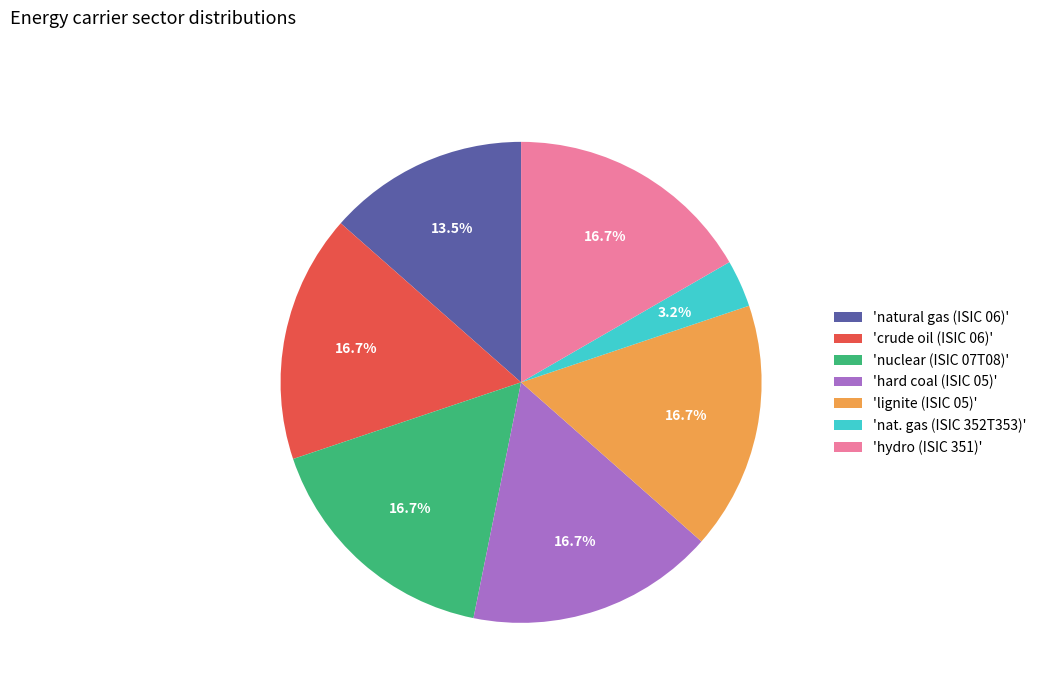

Which slice is the smallest?

'nat. gas (ISIC 352T353)'